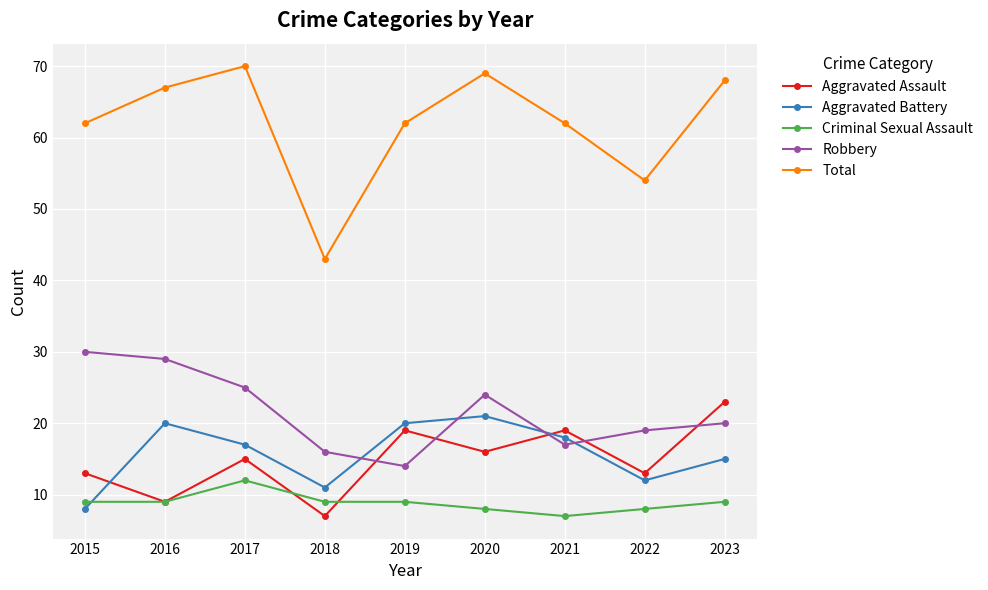

Does the chart display data point markers on the line(s)?

Yes